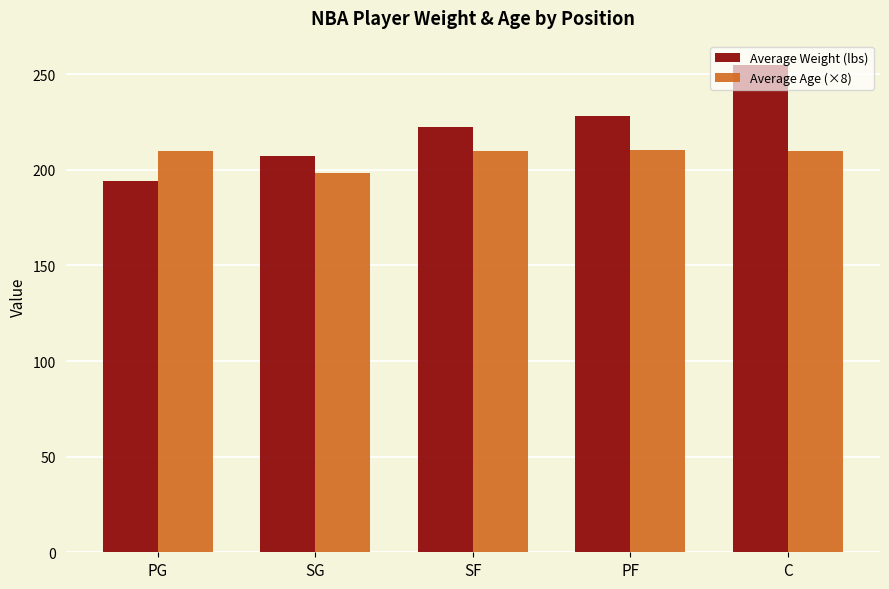

Rank the series at SG from lowest to highest value.

Average Age (×8), Average Weight (lbs)